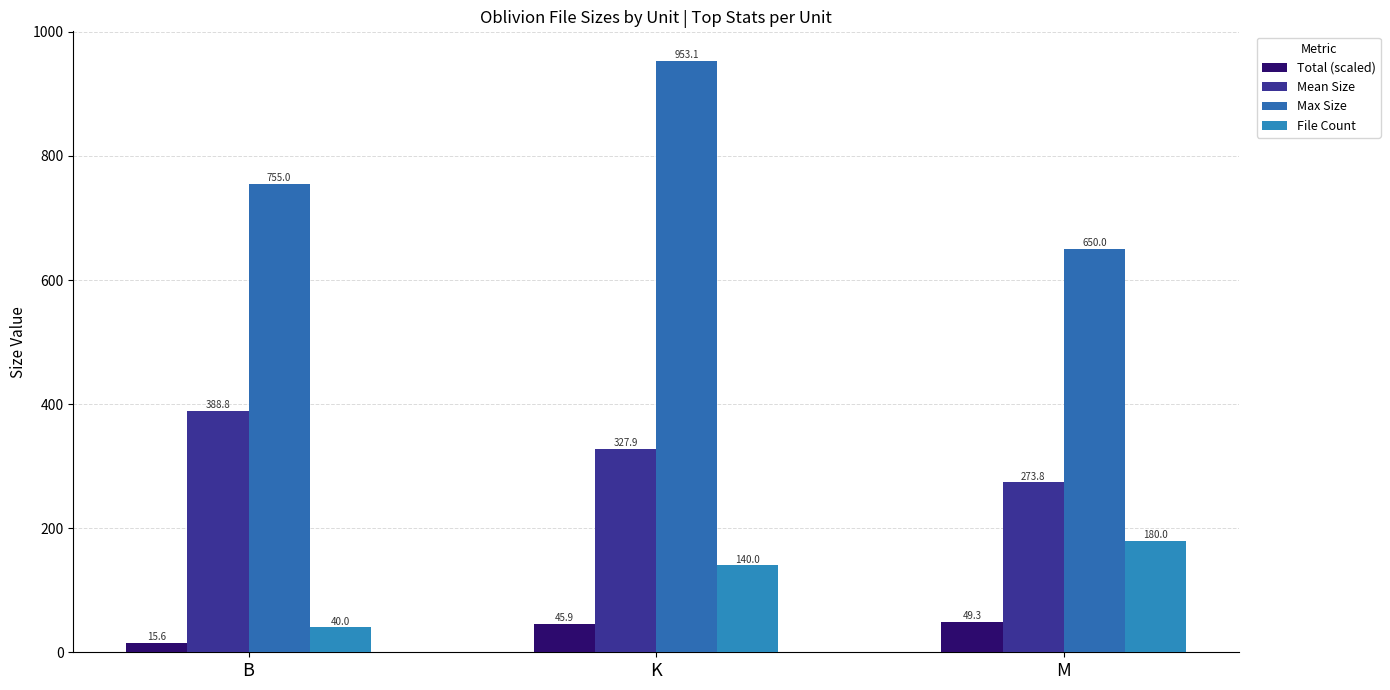

At which category does the chart reach its peak across all series?

K